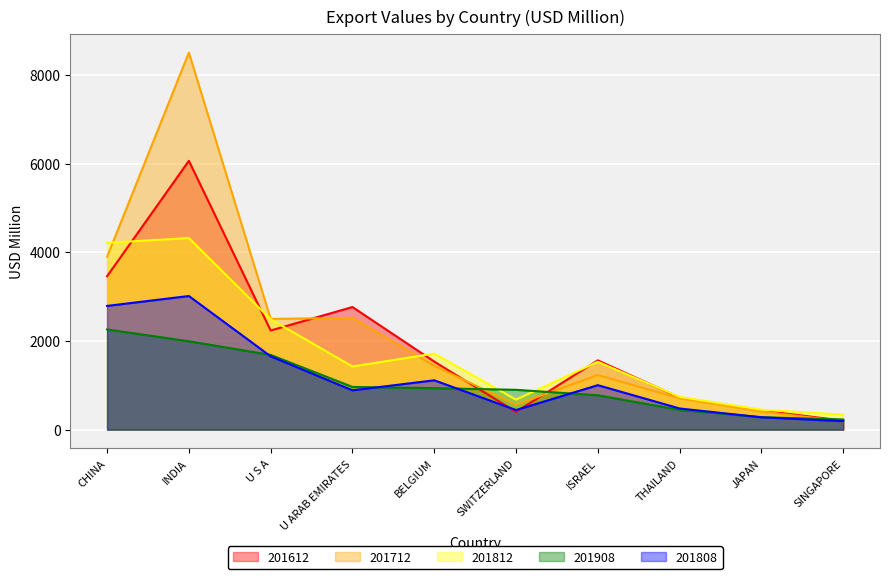

At which category is the sum across all series the highest?

INDIA